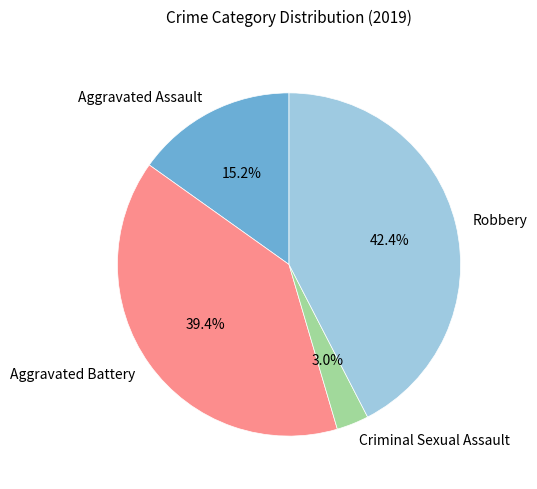

Is it true that Robbery is 42% of the pie?

True